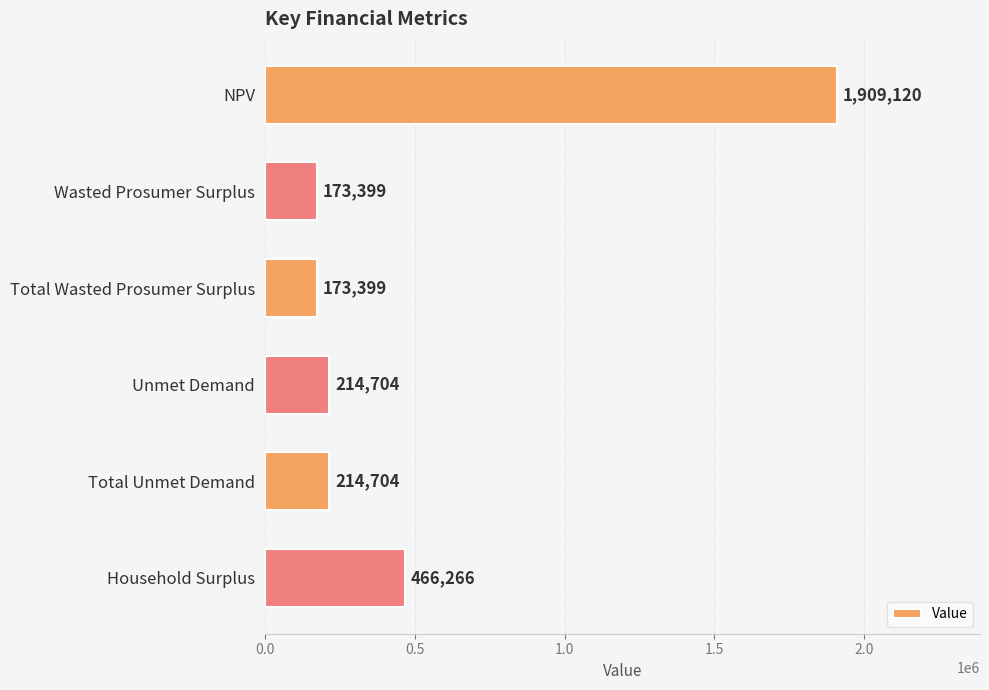

At which category does the chart reach its peak across all series?

NPV